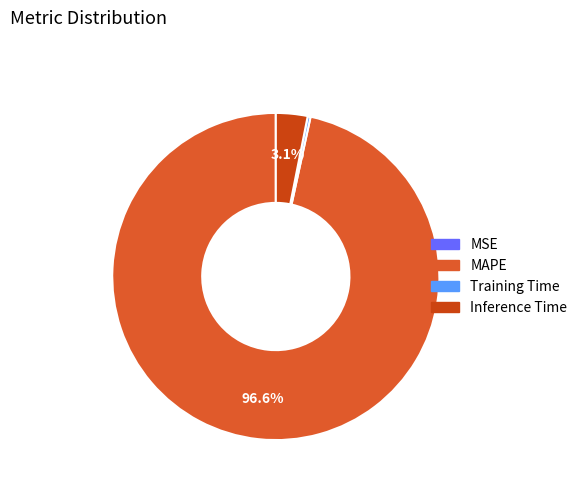

True or false: MAPE accounts for 87% of the total.

False